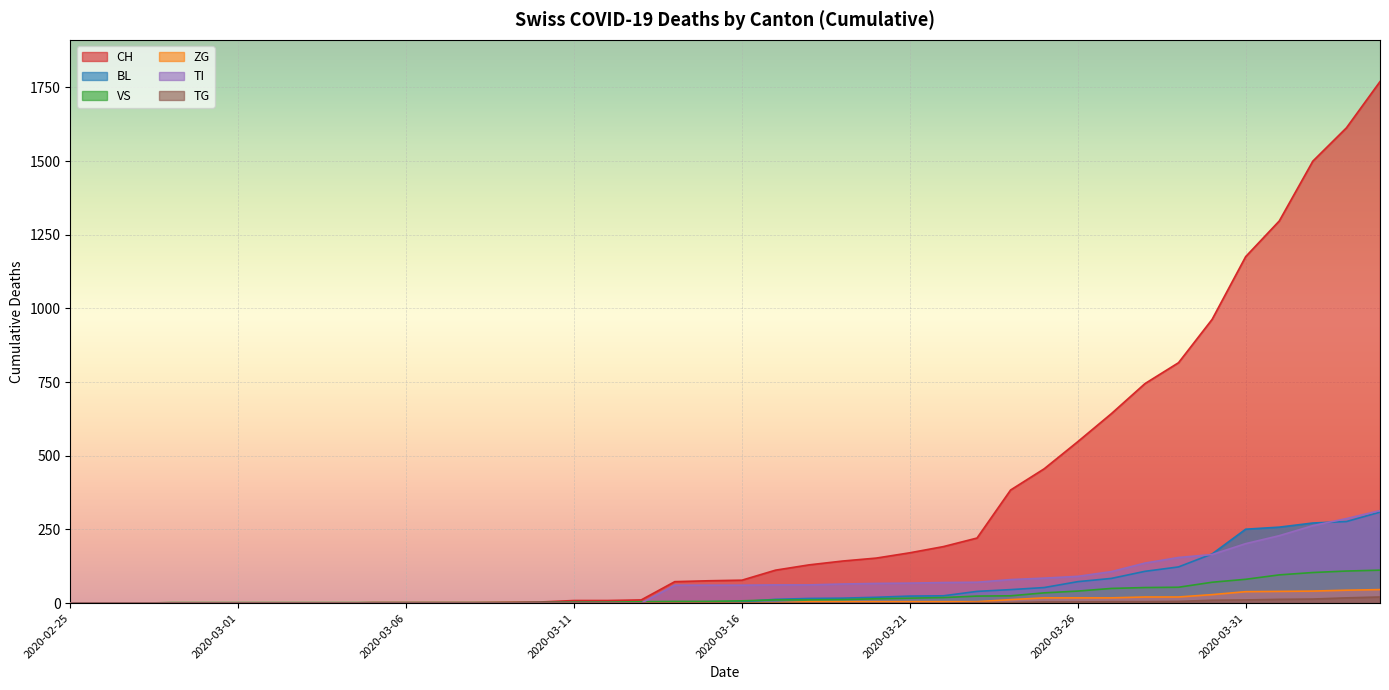

Is the value of TG at 2020-03-14 greater than the value of CH at 2020-03-06?

No